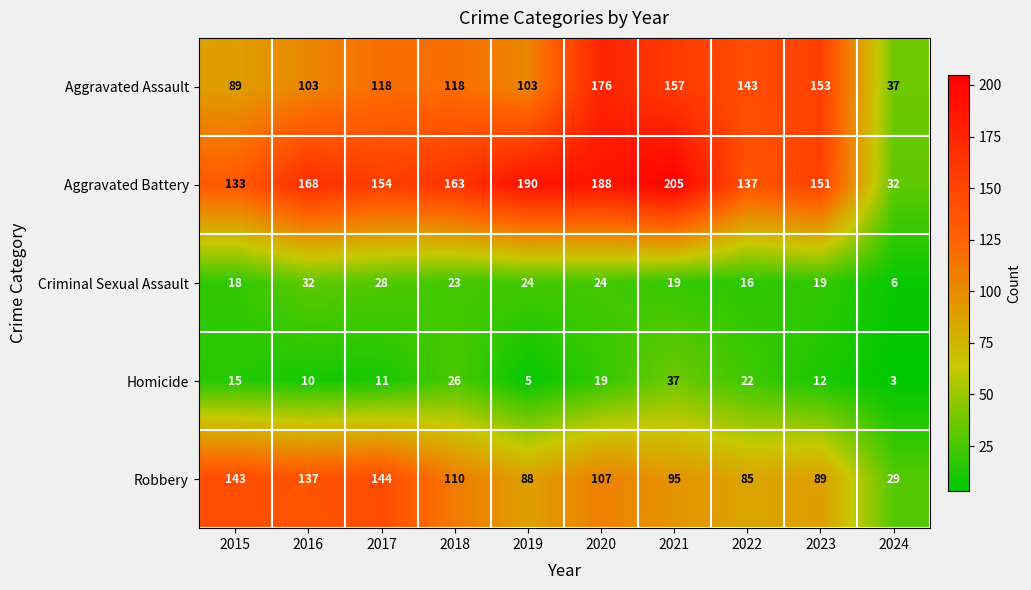

How many categories are shown in the chart?

10